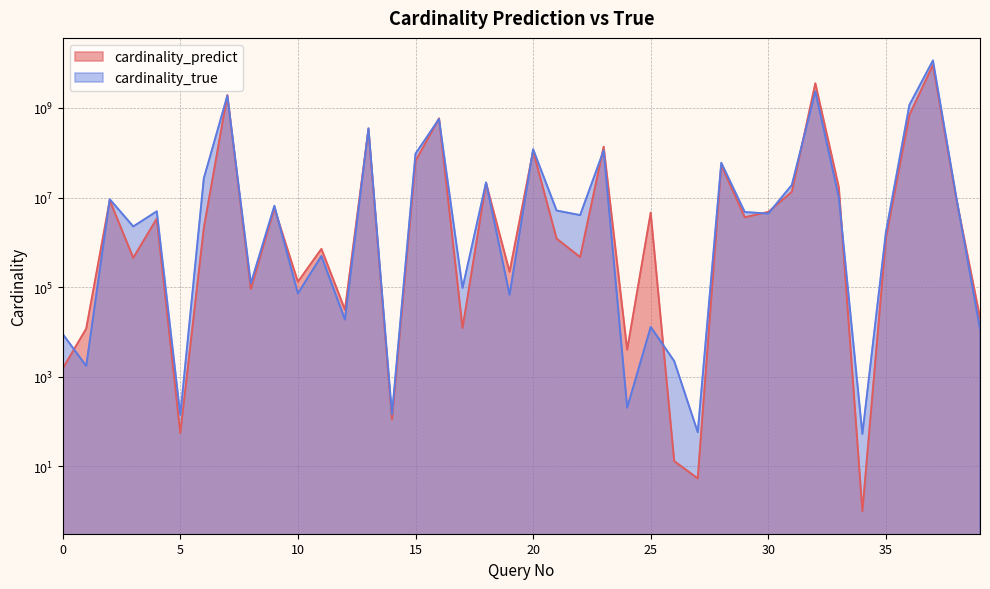

At which category is the sum across all series the highest?

37